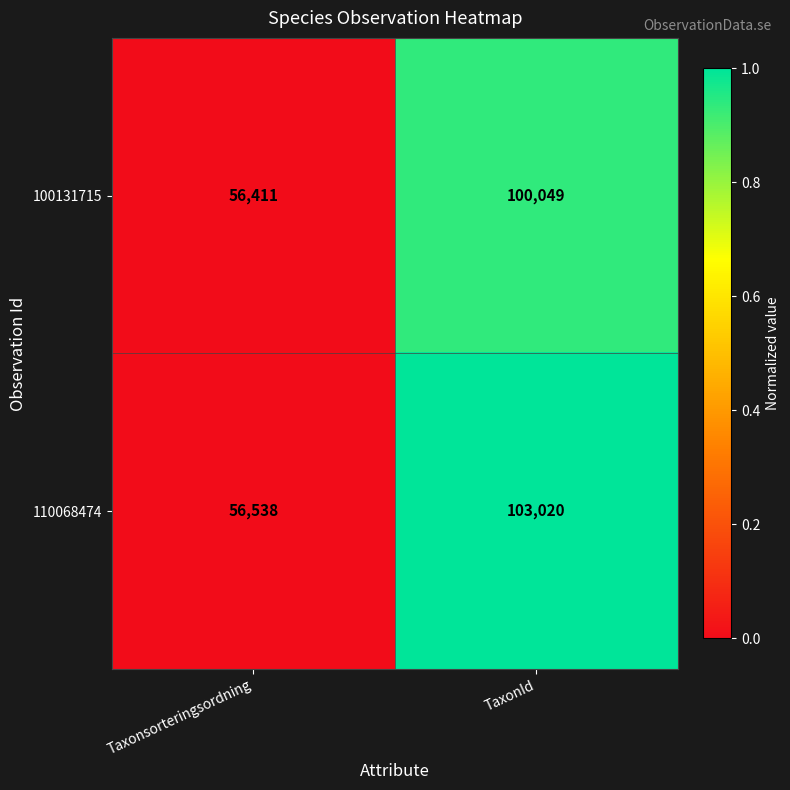

Which series has the widest spread of values?

110068474